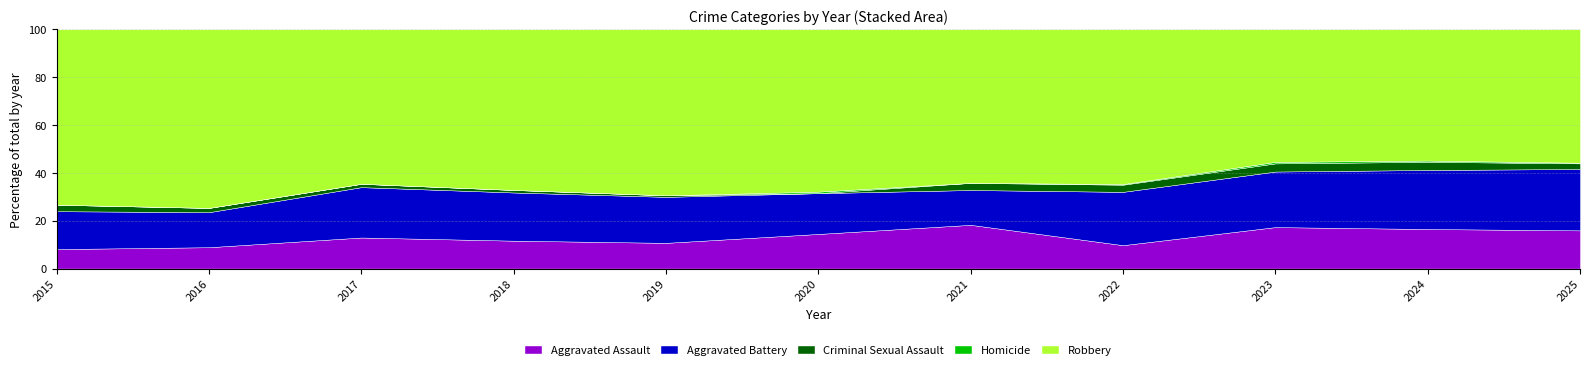

What is the highest value of the Aggravated Assault series?

18.3